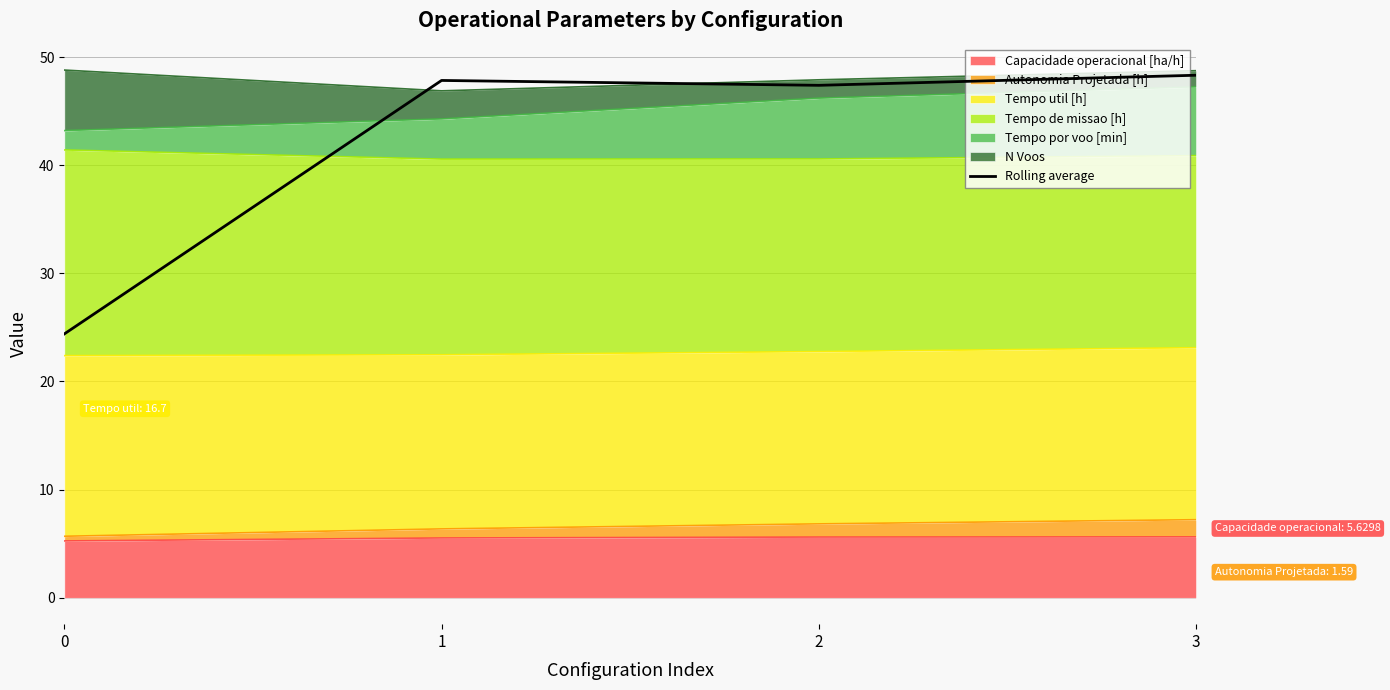

Reading right to left, list all the values displayed in this chart.

48.3	47.4	47.8	24.4